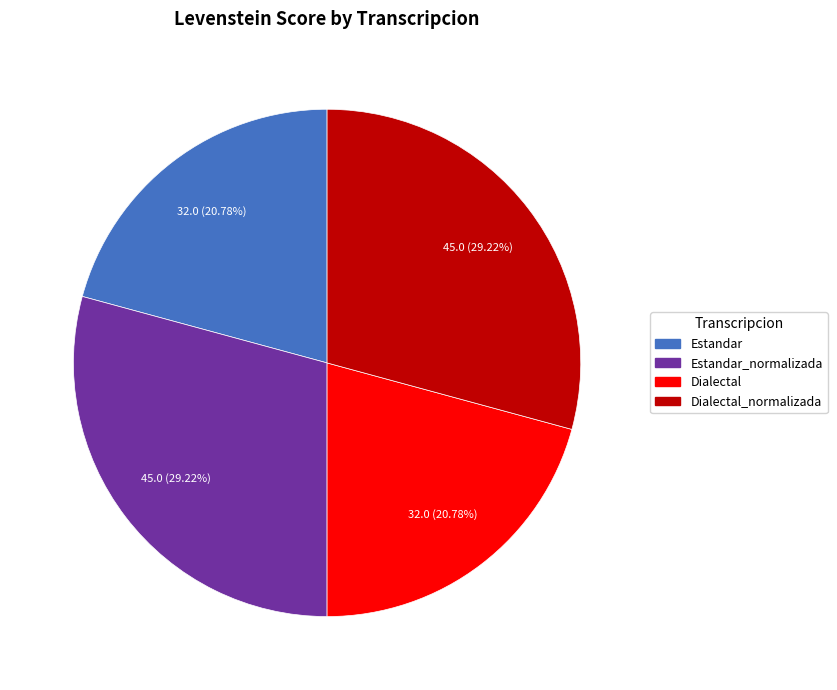

True or false: Estandar accounts for 21% of the total.

True